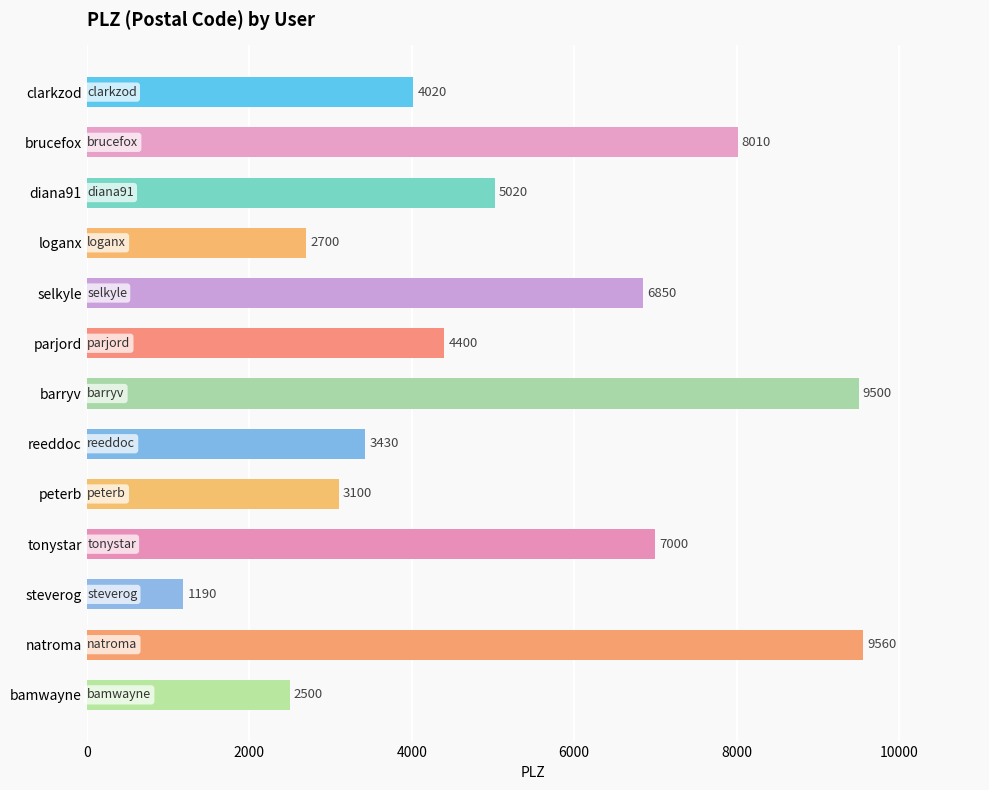

Which category has the lowest value across all series?

steverog